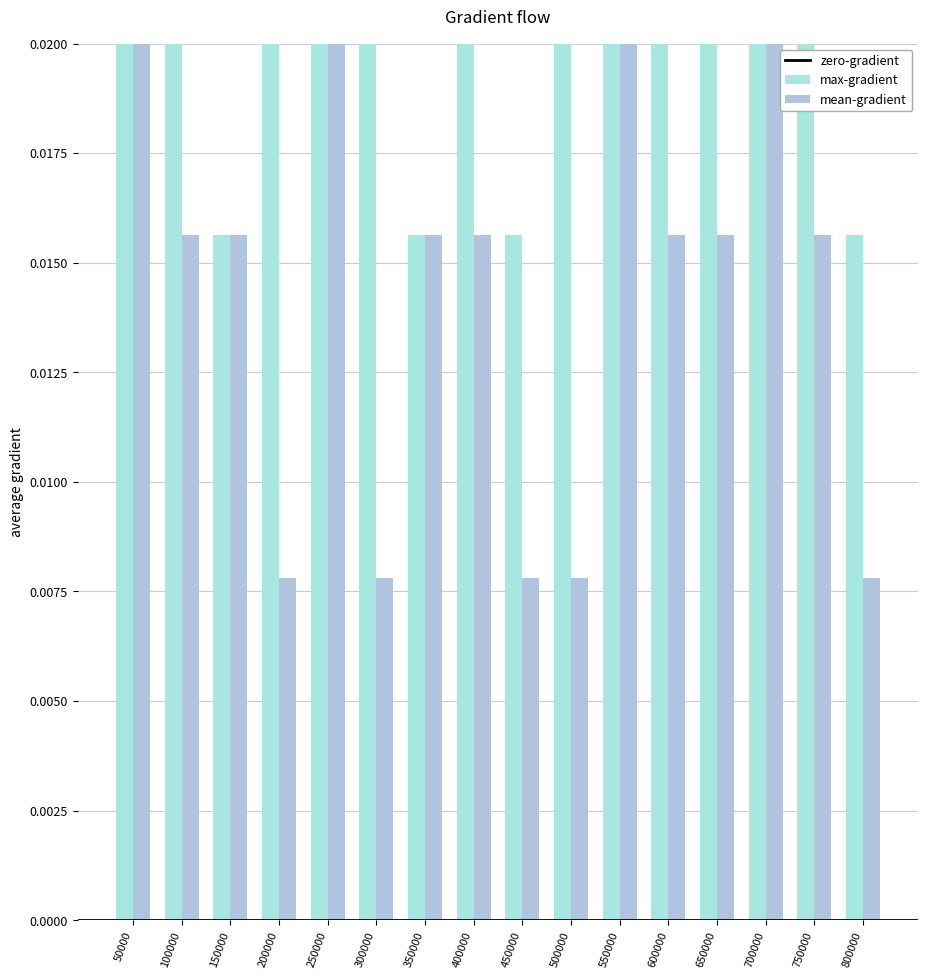

What is the sum of the max-gradient values at 400000 and 300000?

0.1